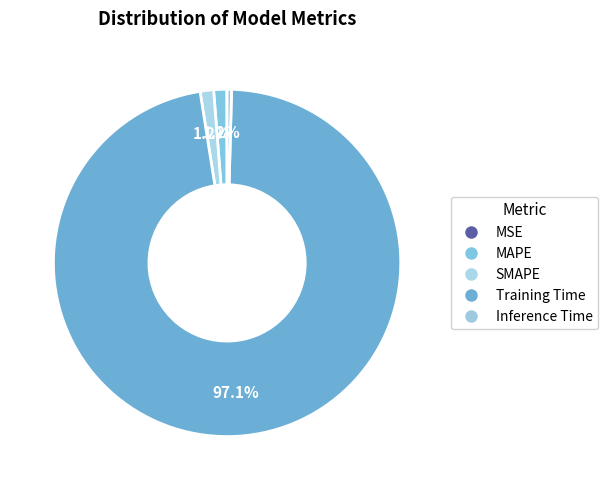

Is it true that MAPE is 1% of the pie?

True